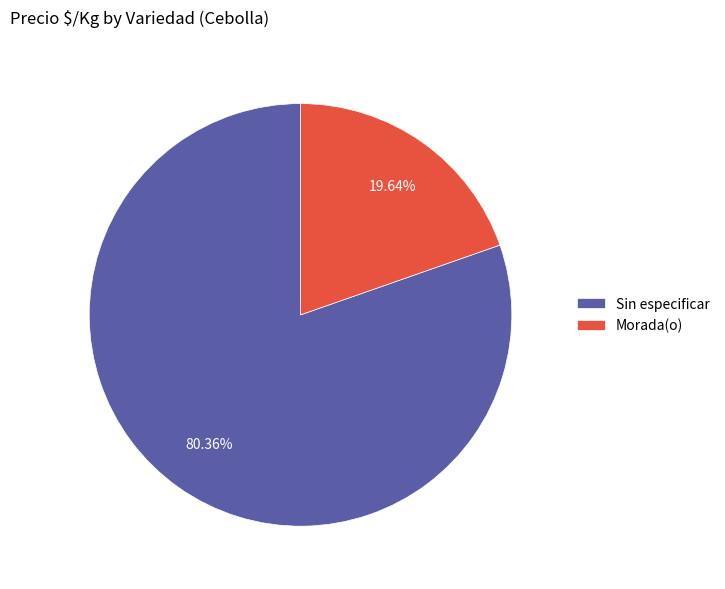

Is the sum of Sin especificar and Morada(o) greater than half?

Yes